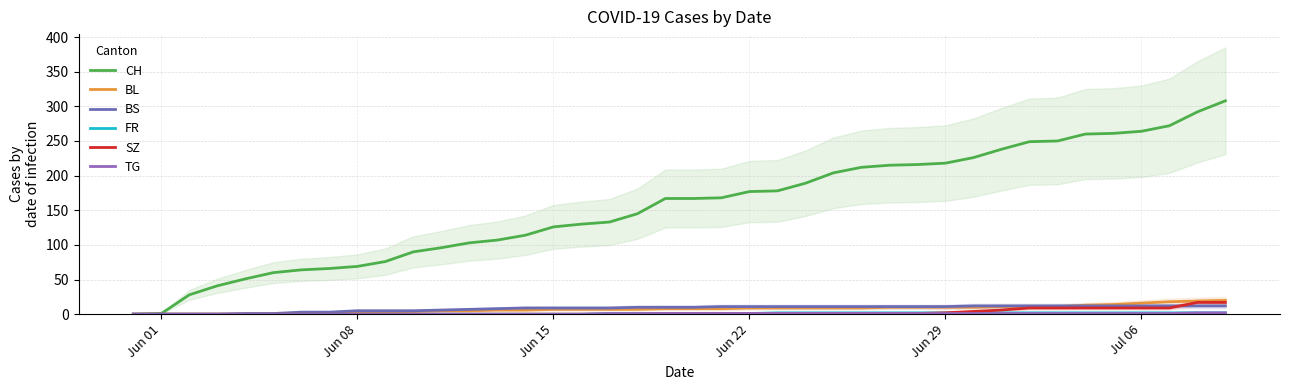

Reading left to right, transcribe all the data shown in this chart.

CH: 0	1	28	41	51	60	64	66	69	76	90	96	103	107	114	126	130	133	145	167	167	168	177	178	189	204	212	215	216	218	226	238	249	250	260	261	264	272	292	308
BL: 0	0	0	0	0	0	1	2	2	3	4	5	5	6	6	7	7	7	7	8	8	8	9	9	9	9	9	10	10	10	10	11	11	11	13	14	16	18	19	20
BS: 0	0	0	0	1	1	3	3	5	5	5	6	7	8	9	9	9	9	10	10	10	11	11	11	11	11	11	11	11	11	12	12	12	12	12	12	12	12	12	12
FR: 0	0	0	0	0	0	0	0	0	0	0	0	0	0	0	0	0	1	1	1	1	1	1	2	2	2	2	2	2	2	2	2	2	2	2	2	2	2	2	2
SZ: 0	0	0	0	0	0	0	0	0	0	0	0	0	0	0	0	0	0	0	1	1	1	1	1	1	1	1	1	1	2	4	6	9	9	9	9	9	9	17	17
TG: 0	0	0	0	0	0	0	0	0	0	0	0	0	0	0	0	0	1	1	1	1	1	1	1	1	1	1	1	1	1	1	1	1	1	1	1	1	1	2	2